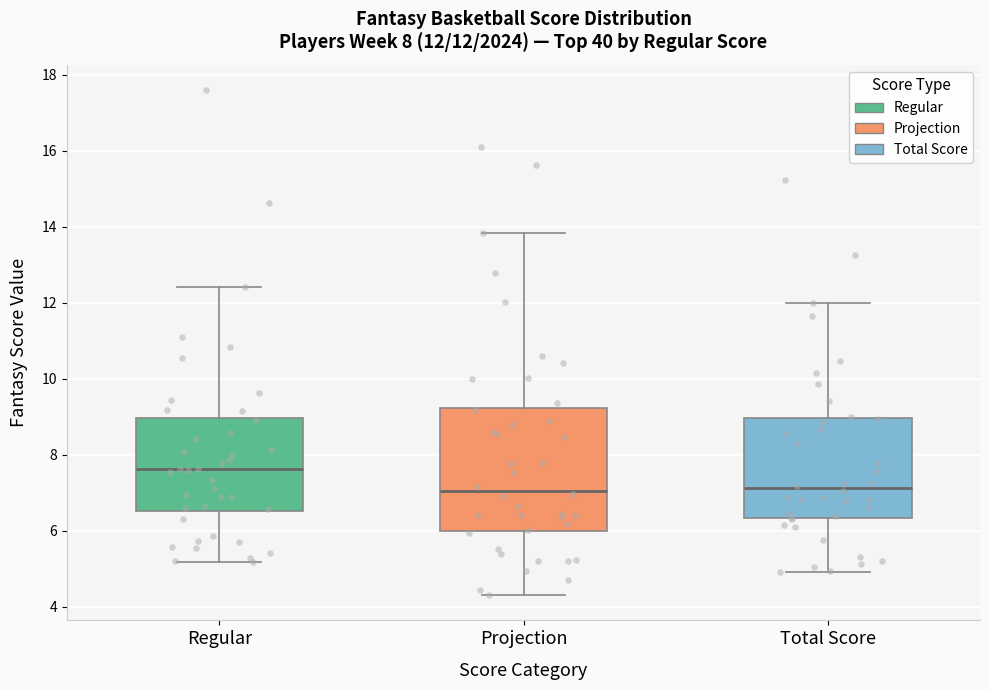

Which box has the highest median line?

Regular